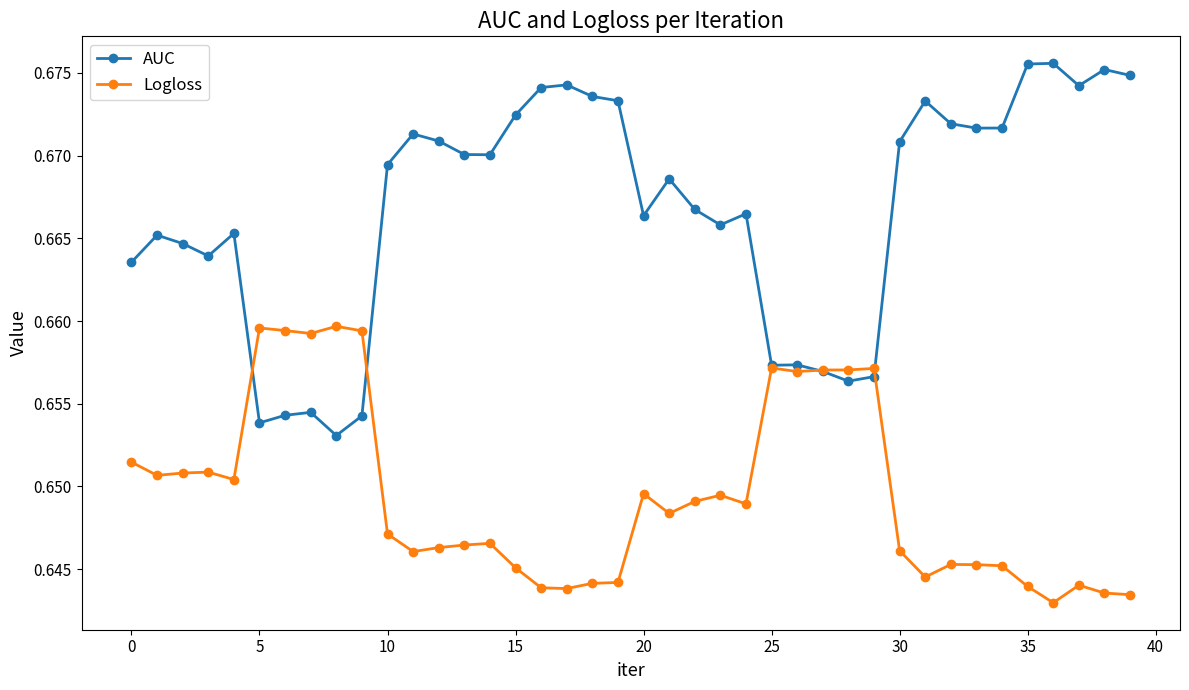

What are all the series names shown in the legend?

AUC, Logloss